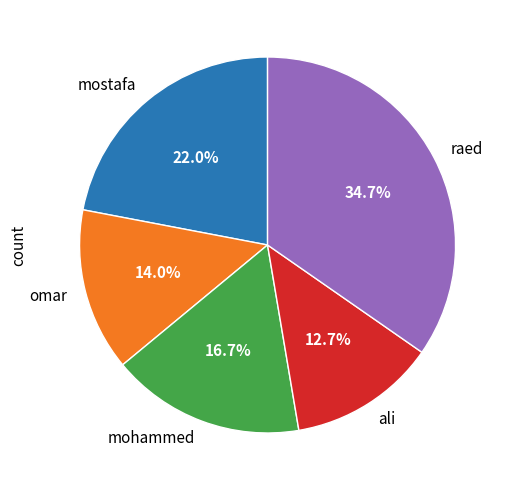

To the nearest percent, what is the average slice percentage?

20%